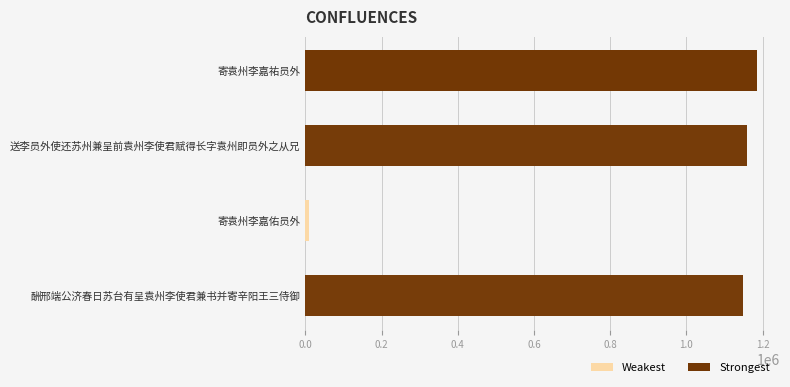

Rank the categories by value from lowest to highest.

寄袁州李嘉佑员外, 酬邢端公济春日苏台有呈袁州李使君兼书并寄辛阳王三侍御, 送李员外使还苏州兼呈前袁州李使君赋得长字袁州即员外之从兄, 寄袁州李嘉祐员外